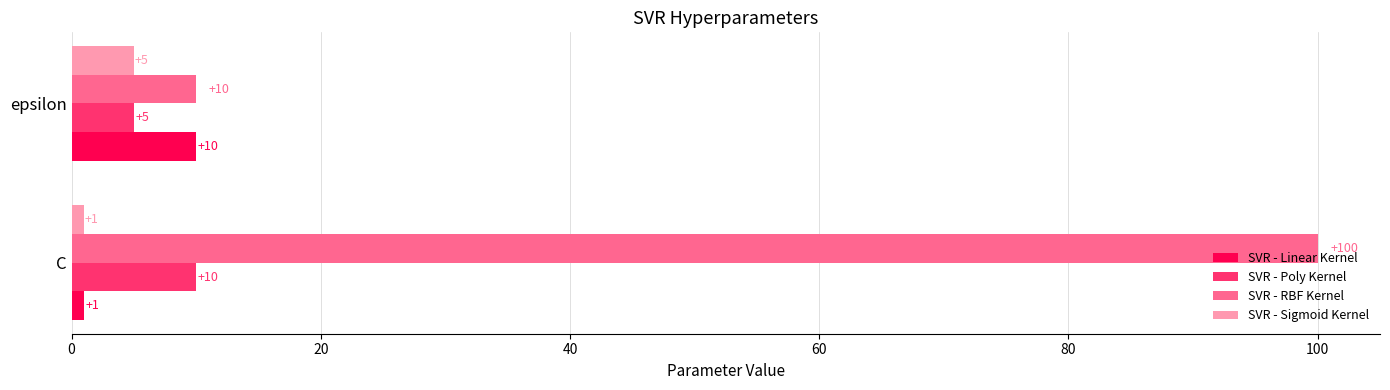

What is the minimum value shown in the chart?

1